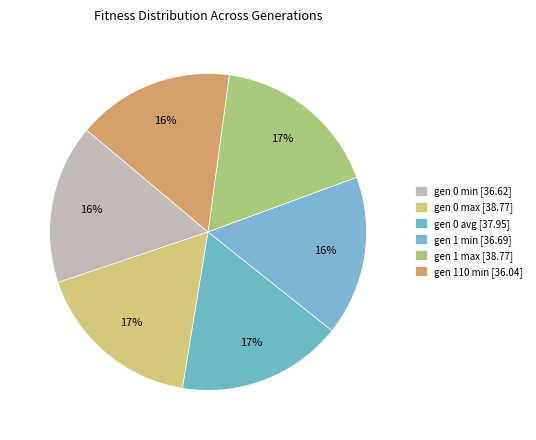

How many segments does this pie chart have?

6